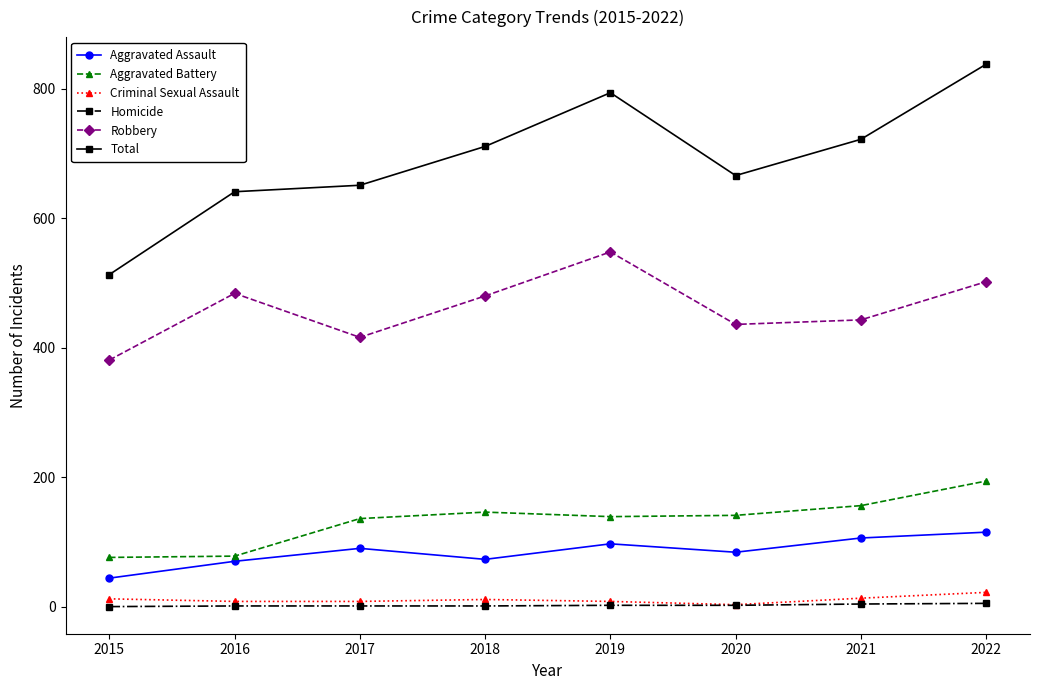

What is the highest value of the Criminal Sexual Assault series?

22